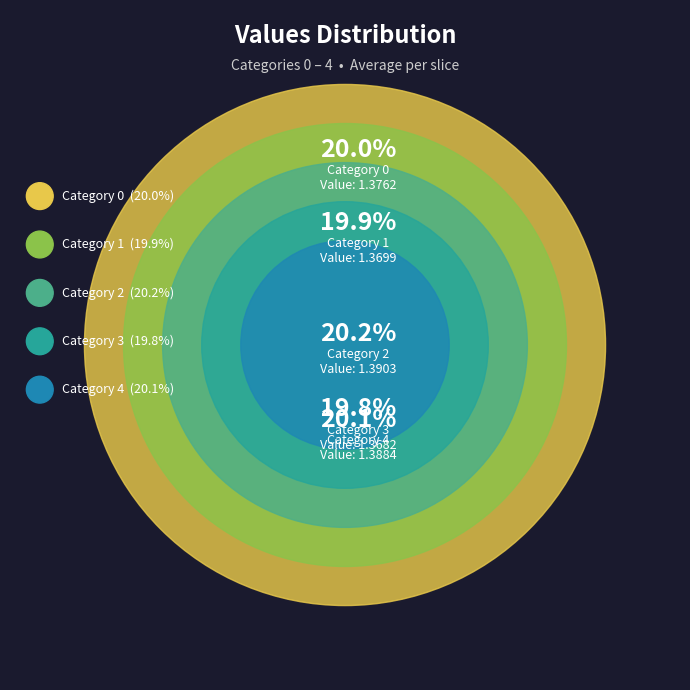

Rank the categories by value from lowest to highest.

3, 1, 0, 4, 2